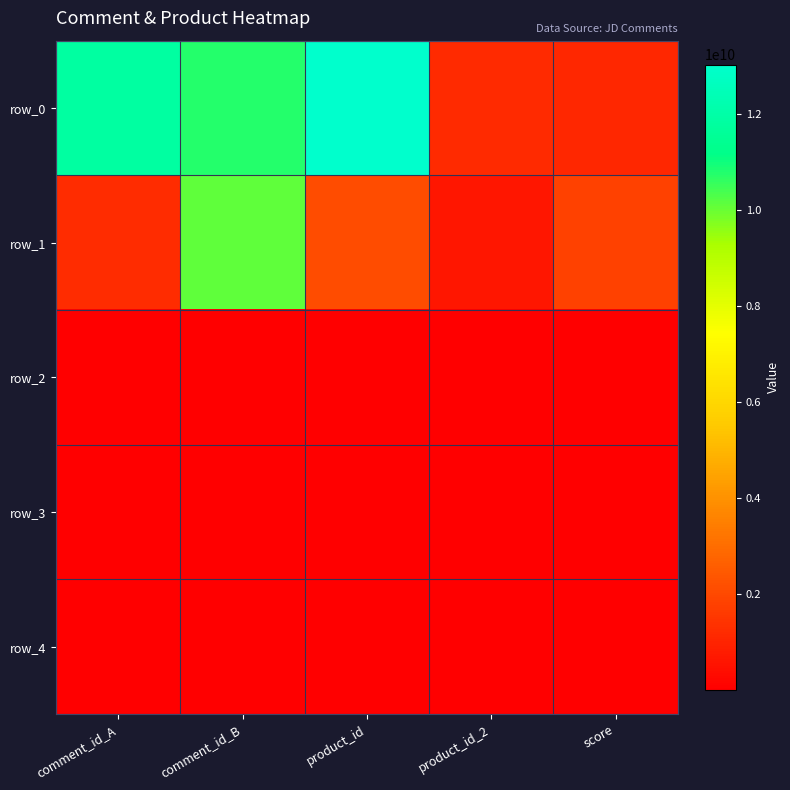

What is the minimum value for row_3?

298104